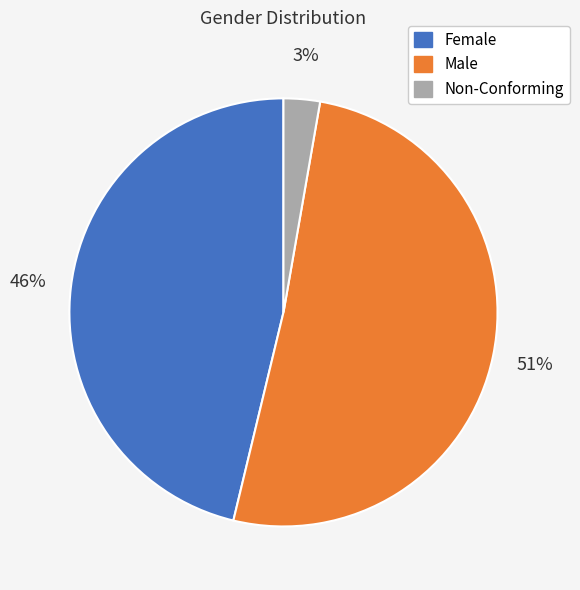

Rank the categories by value from highest to lowest.

Male, Female, Non-Conforming